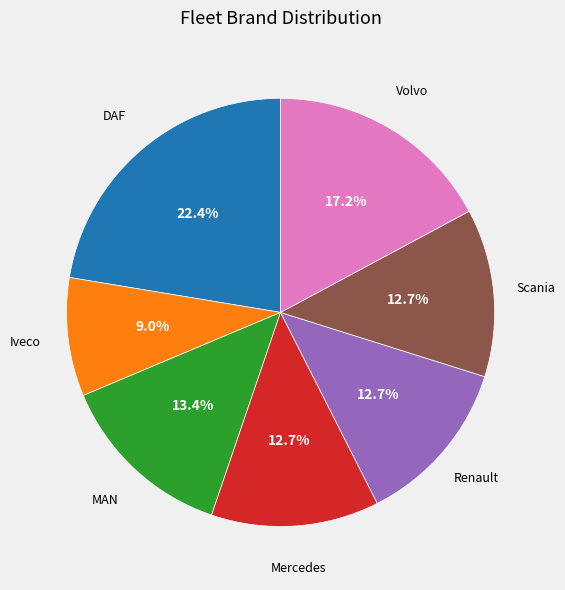

Is there a majority slice in this chart?

No